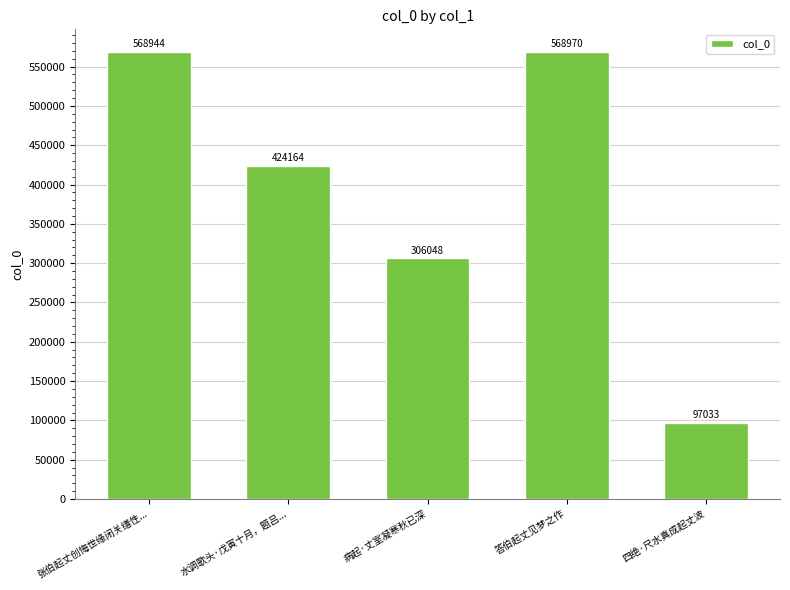

Reading left to right, what are all the values shown in this chart?

568944	424164	306048	568970	97033